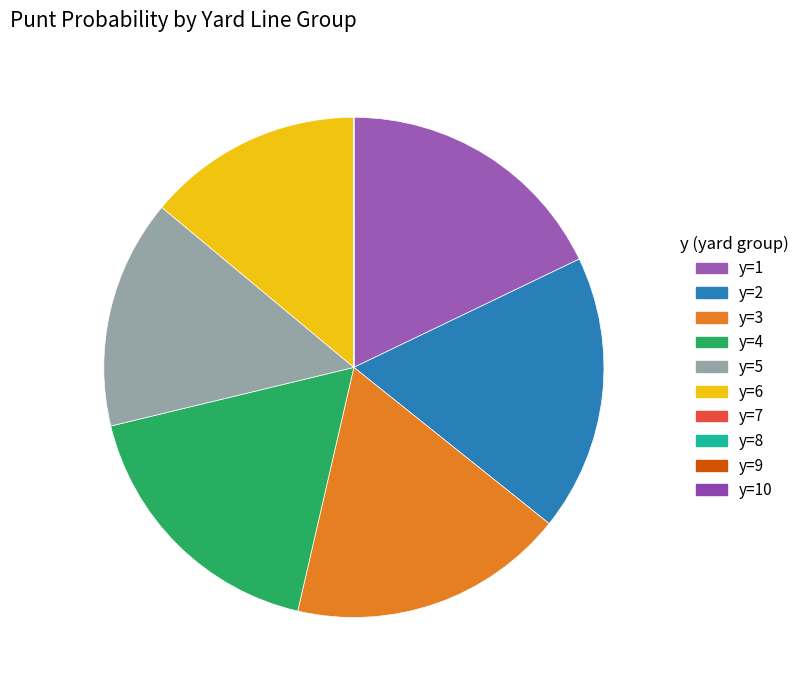

Rank the categories by value from lowest to highest.

y=8, y=9, y=10, y=7, y=6, y=5, y=4, y=1, y=2, y=3